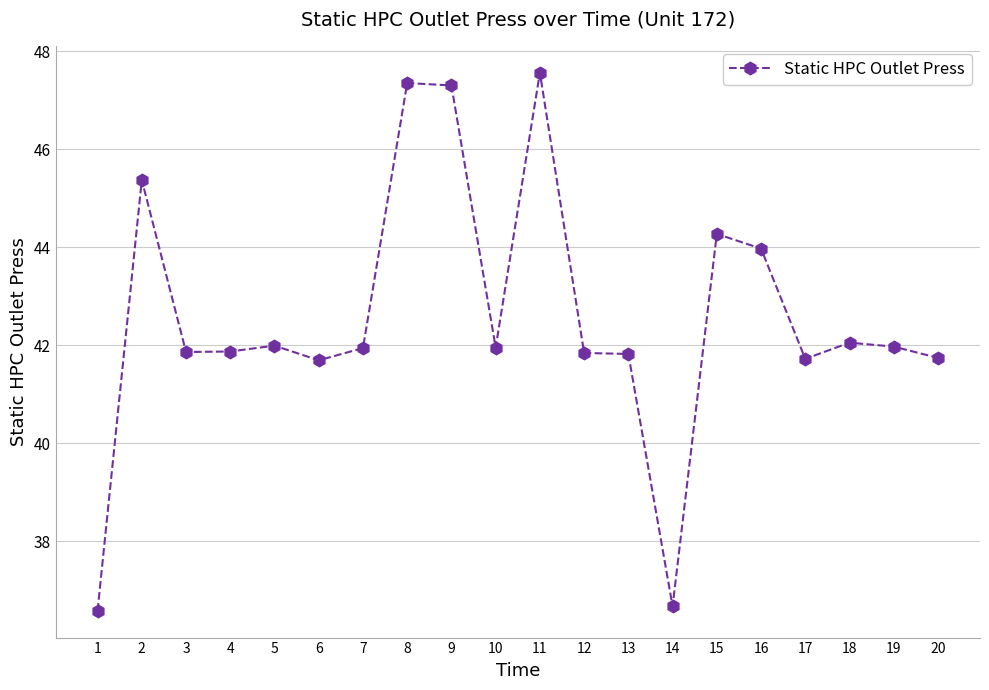

What is the difference between the second highest and second lowest values?

10.7